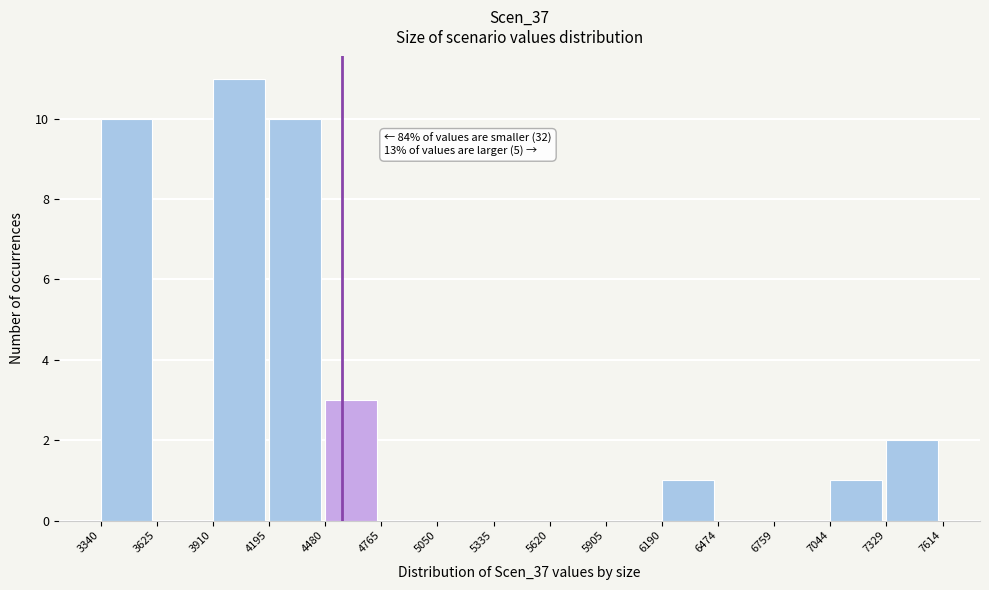

Over which range of the x-axis is the bar tallest?

3910 to 4195